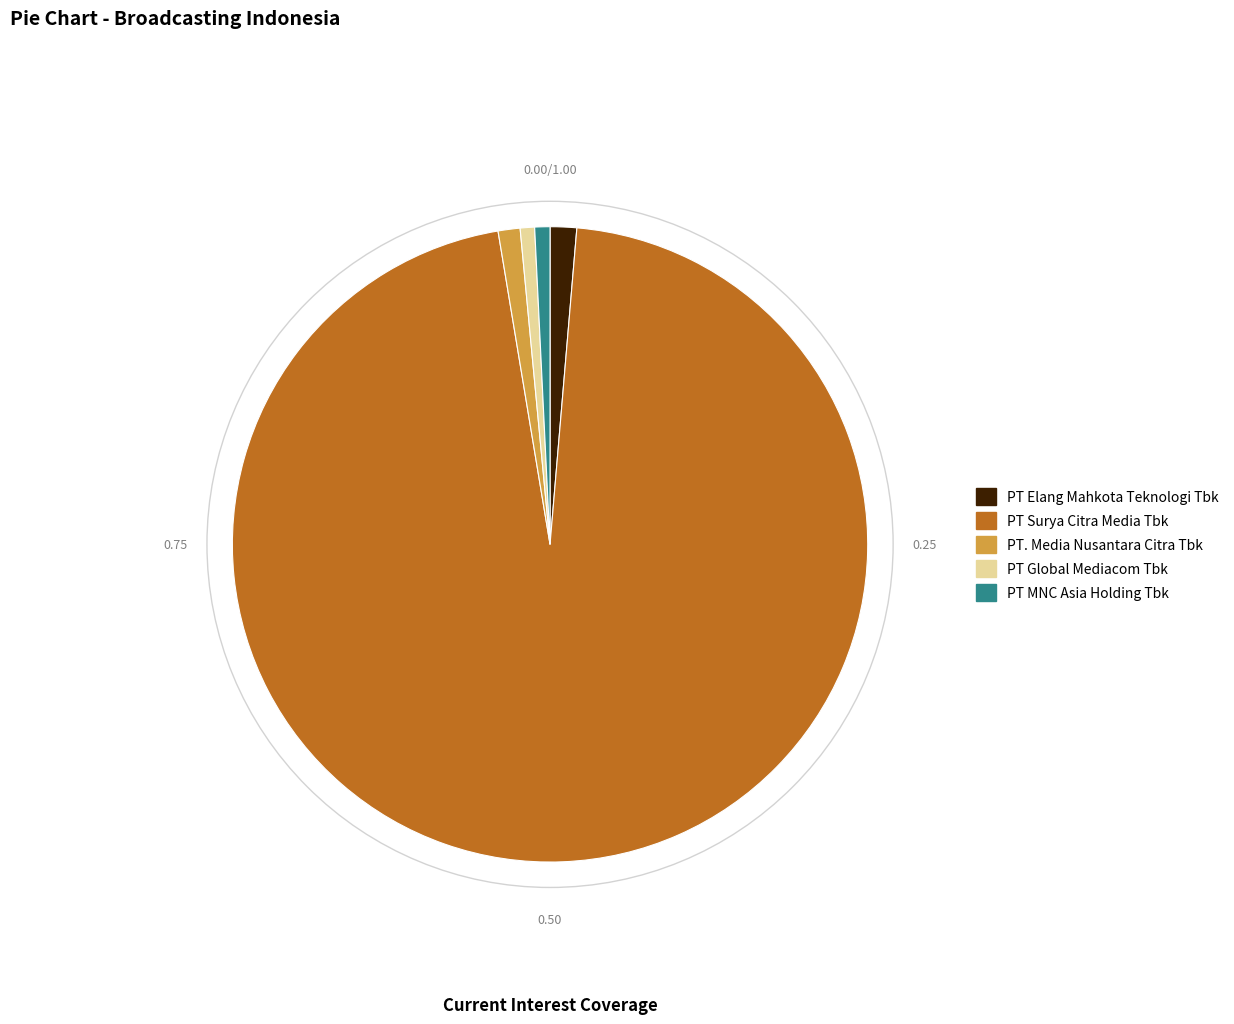

Which category has the biggest portion of the pie?

PT Surya Citra Media Tbk